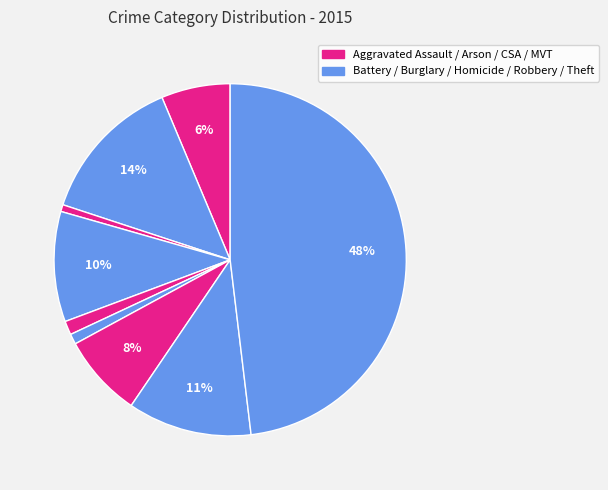

How many slices are in this pie chart?

9